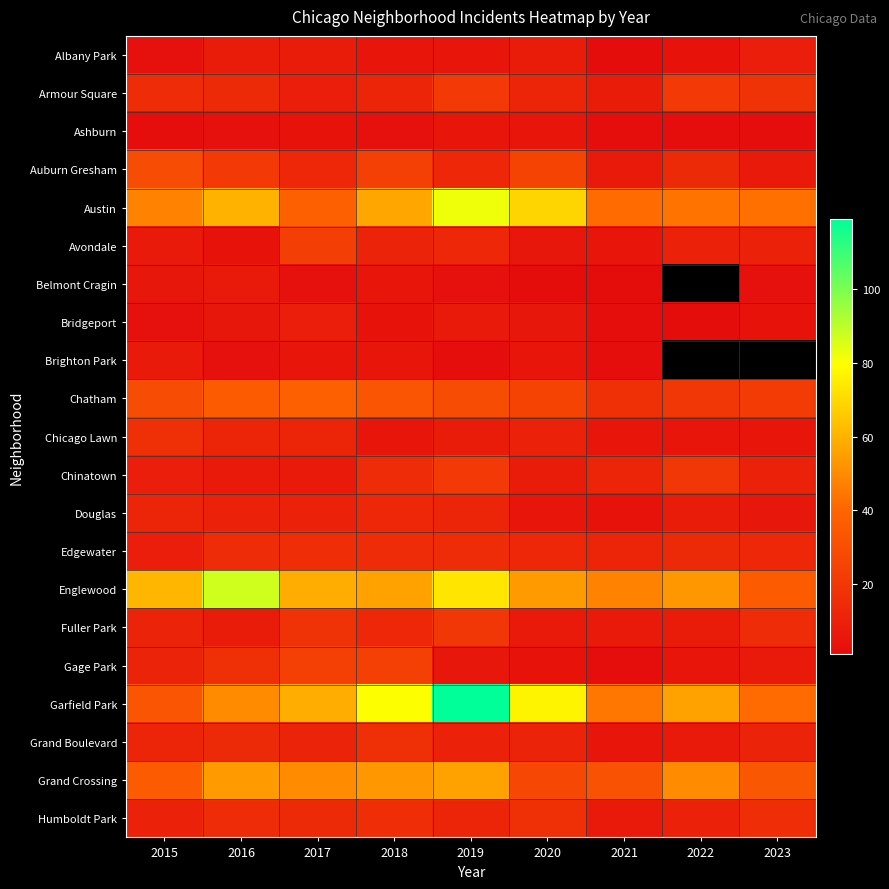

What is the difference between the maximum and minimum values in the Albany Park series?

8.0